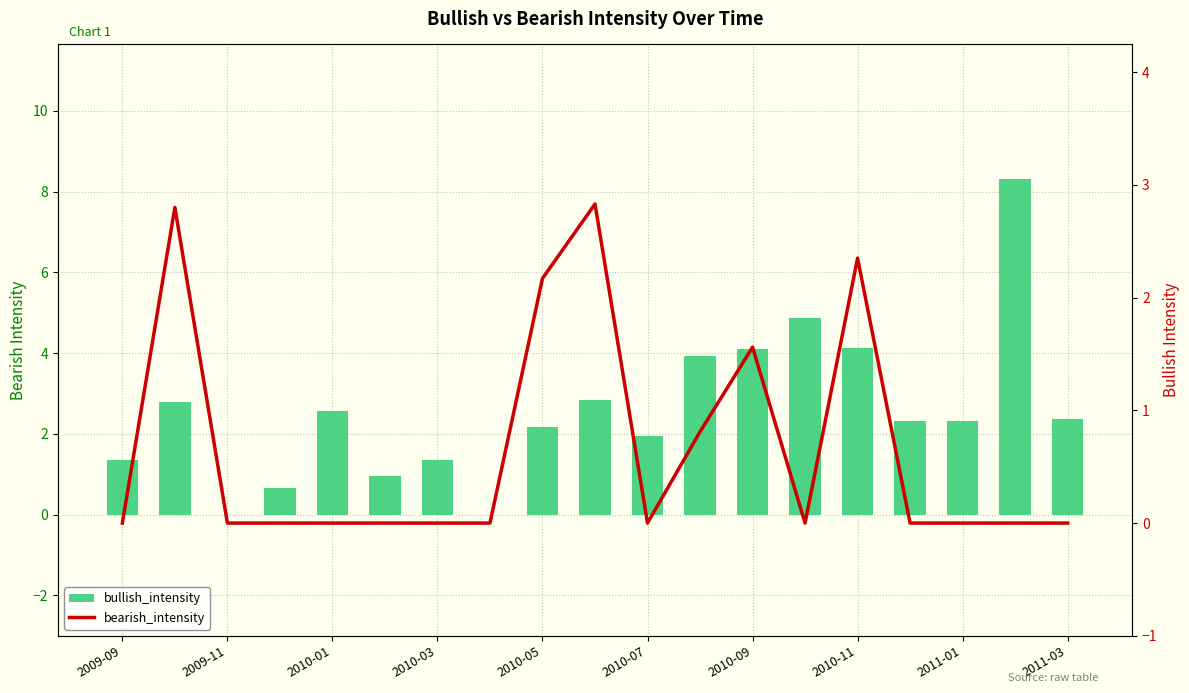

At how many categories does at least one series exceed 6?

1